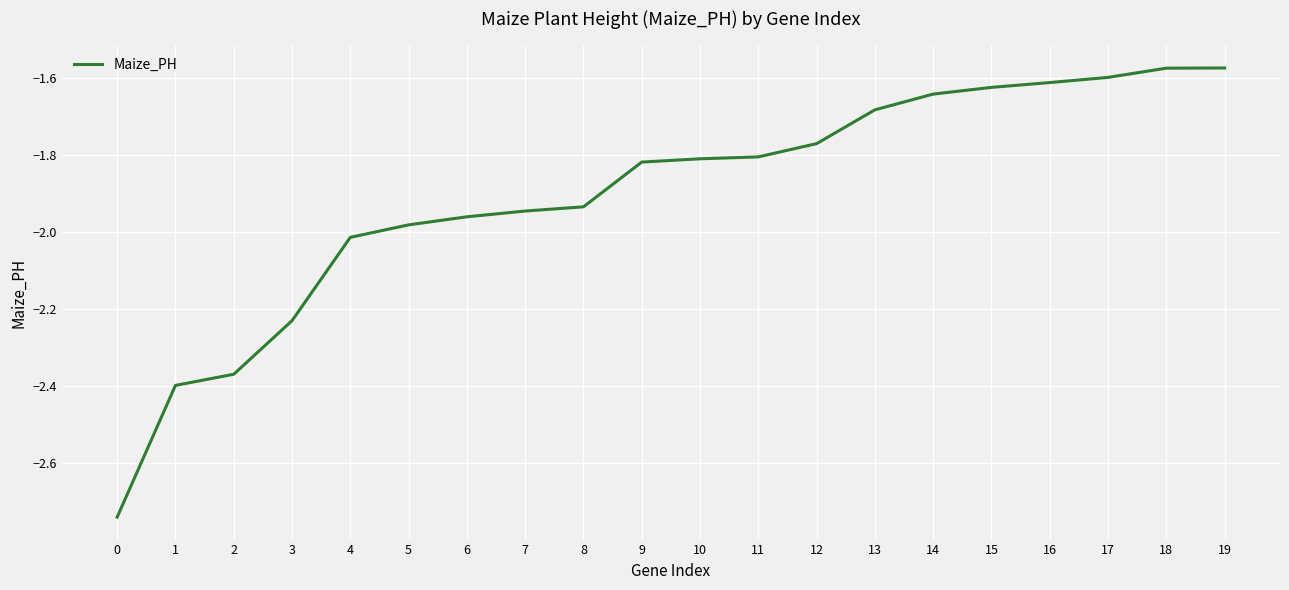

What is the change in value from 3 to 17?

+0.6